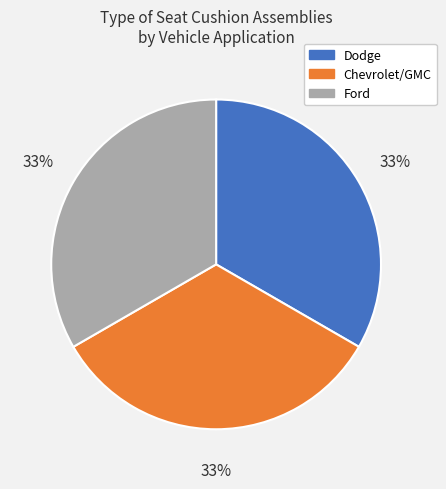

How many slices are in this pie chart?

3